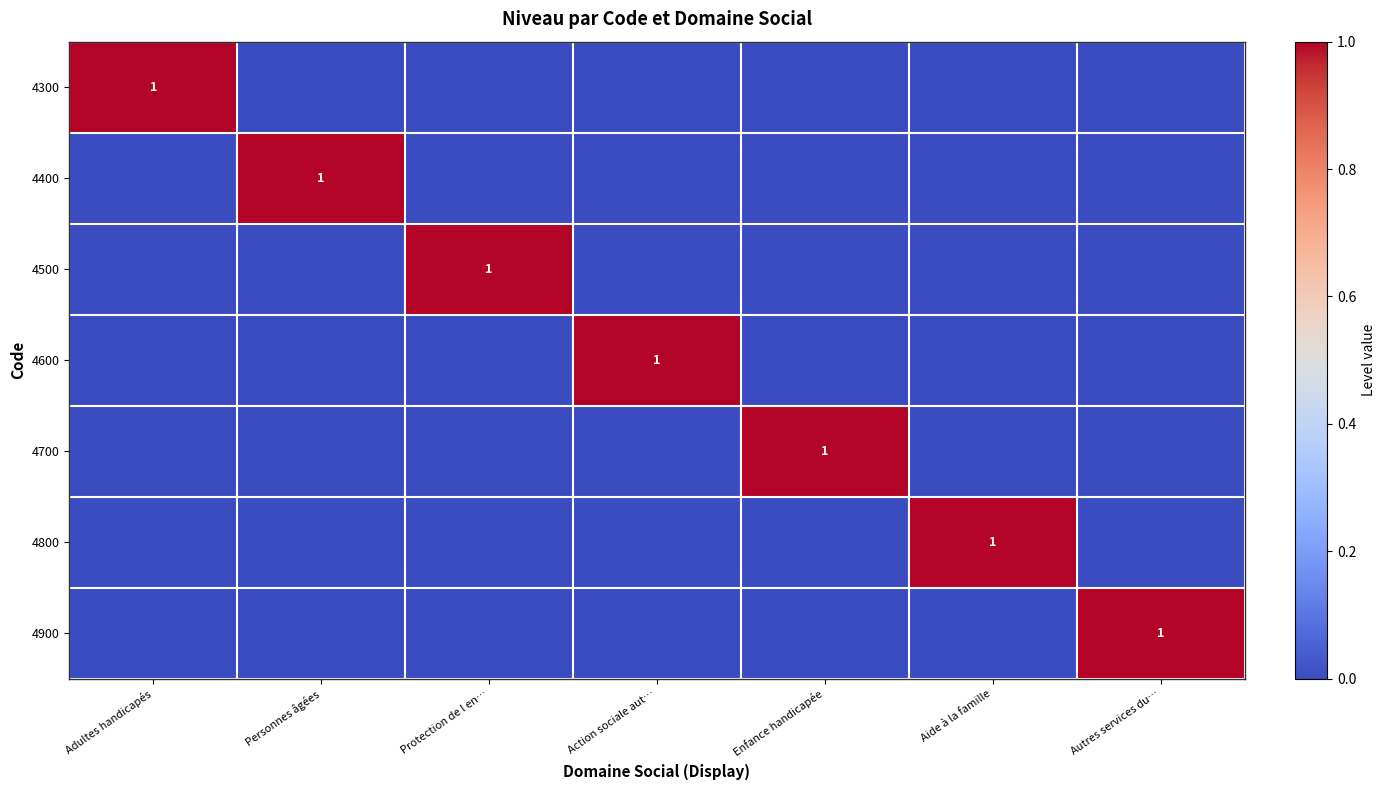

The value of 4800 at Aide à la famille is 1. True or false?

True